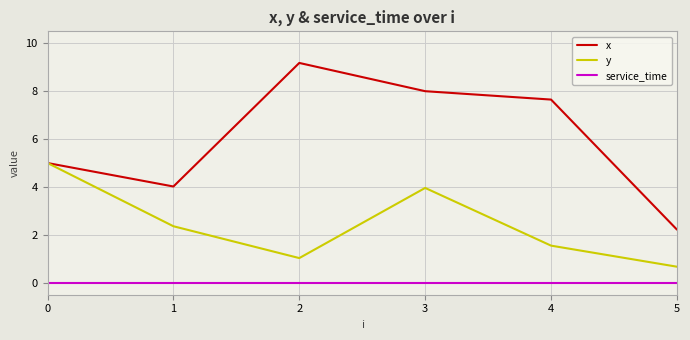

What are all the series names shown in the legend?

x, y, service_time